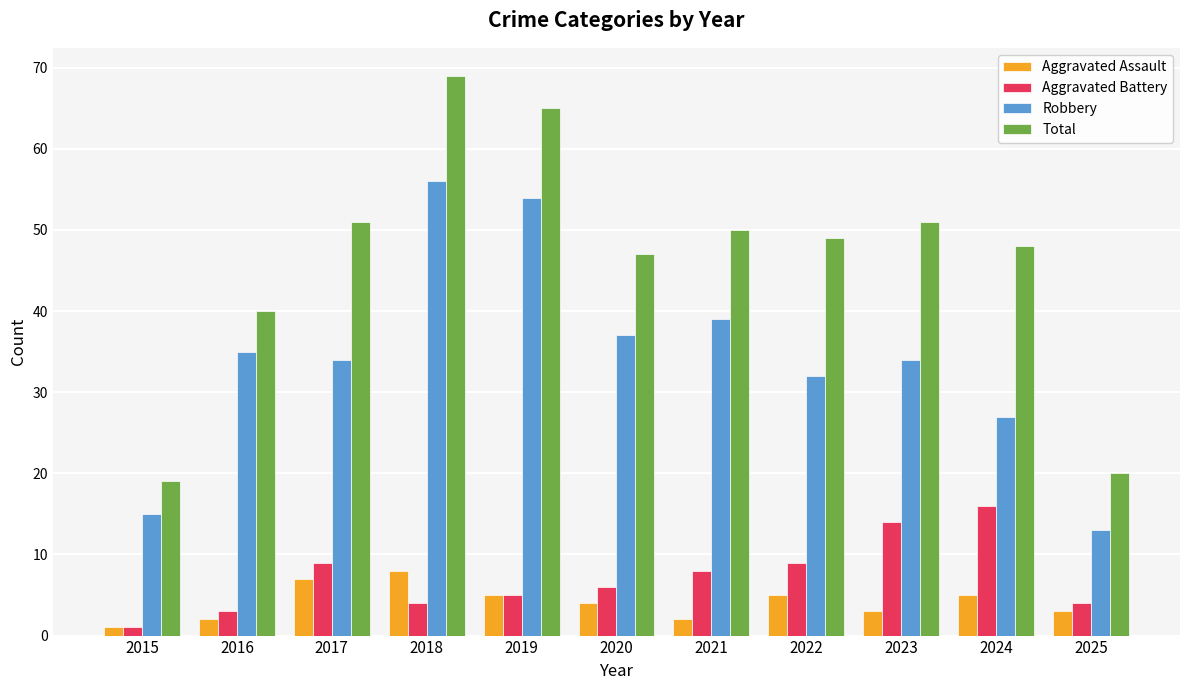

What is the sum of the Aggravated Assault values at 2019 and 2022?

10